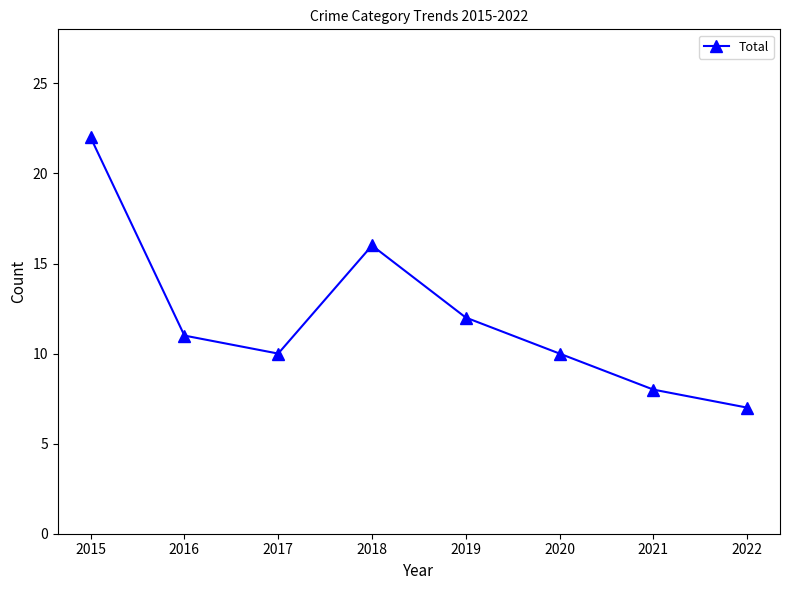

Reading left to right, transcribe all the data shown in this chart.

2015=22	2016=11	2017=10	2018=16	2019=12	2020=10	2021=8	2022=7